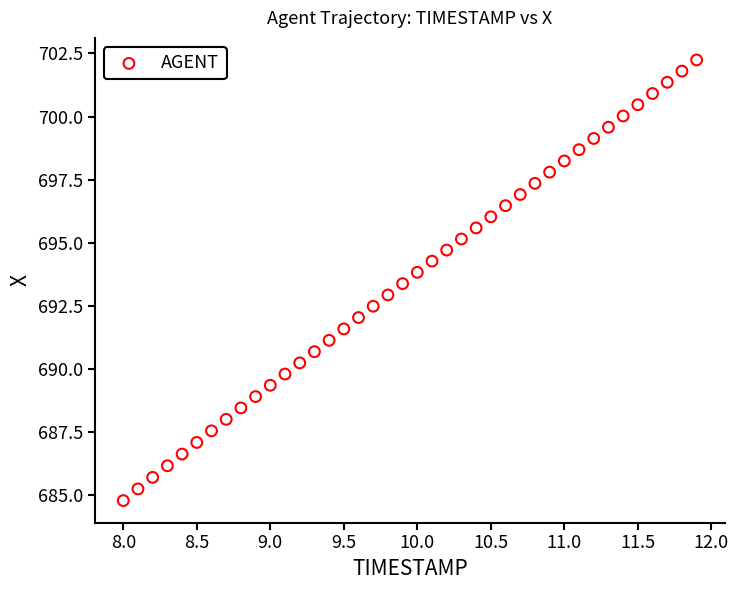

What is the range of X values (max minus min)?

3.9